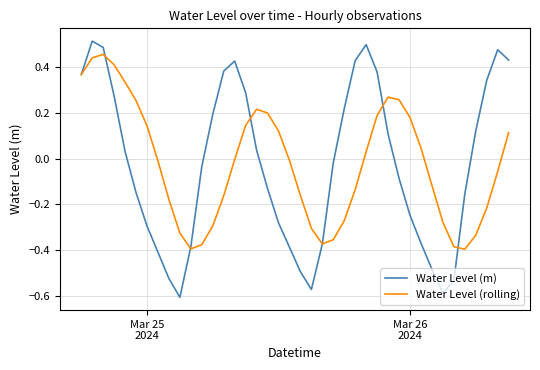

Which series has the widest spread of values?

Water Level (m)